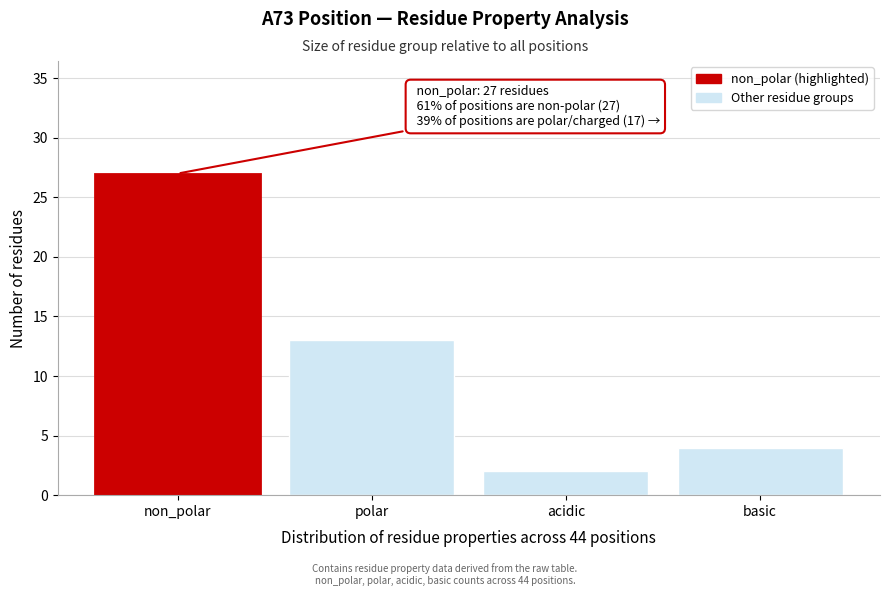

Reading left to right, list all the values displayed in this chart.

27	13	2	4